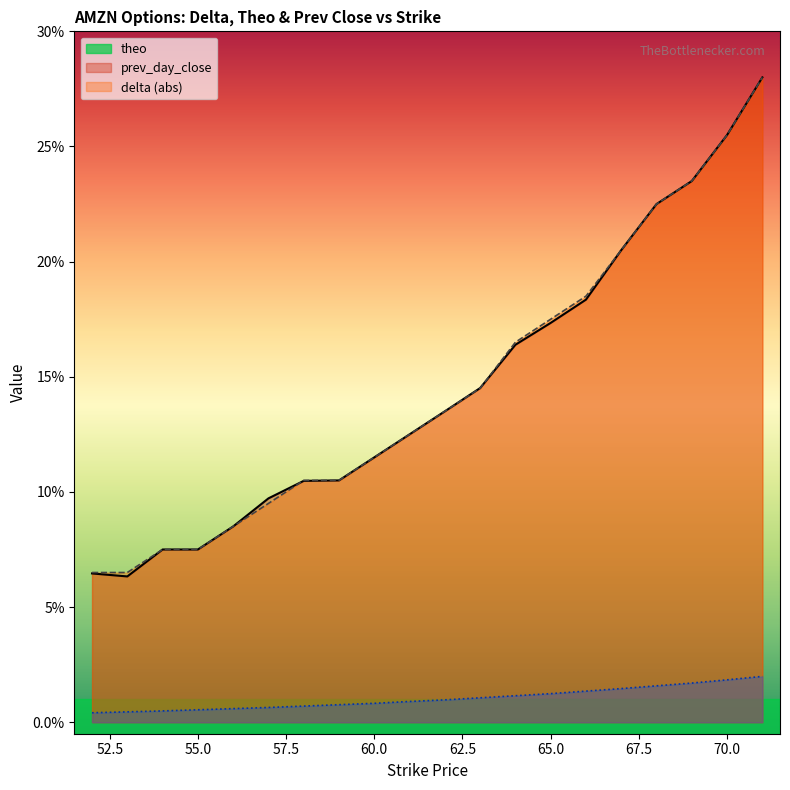

Count the prev_day_close values in the range 0 to 1.

20